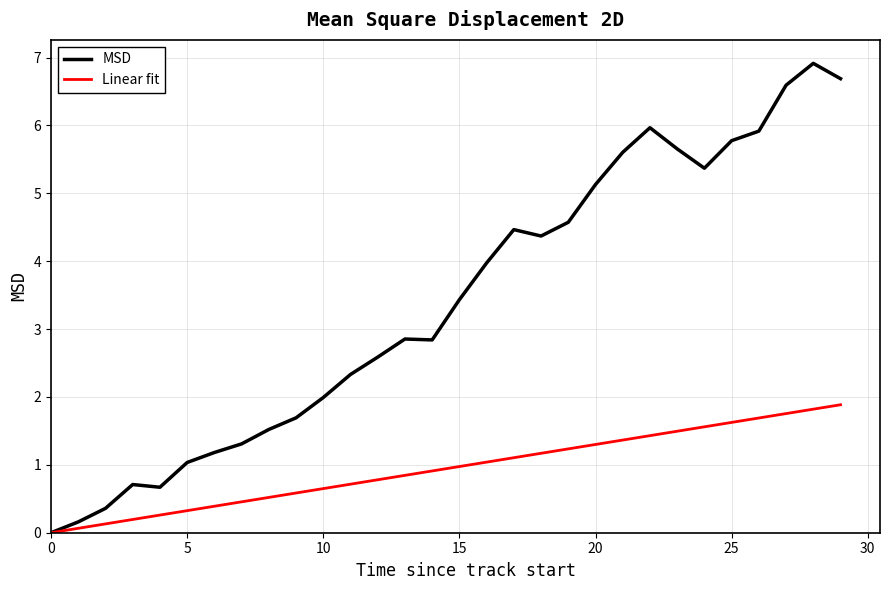

What is the greatest value displayed?

6.9